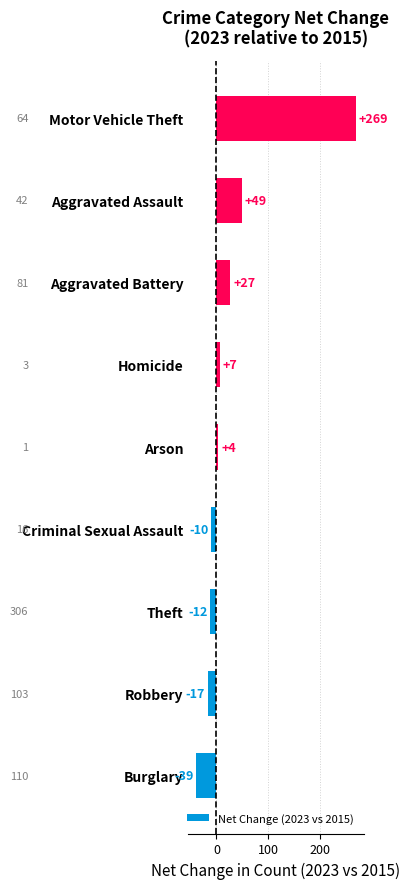

What is the change in value from Homicide to Aggravated Battery?

+20